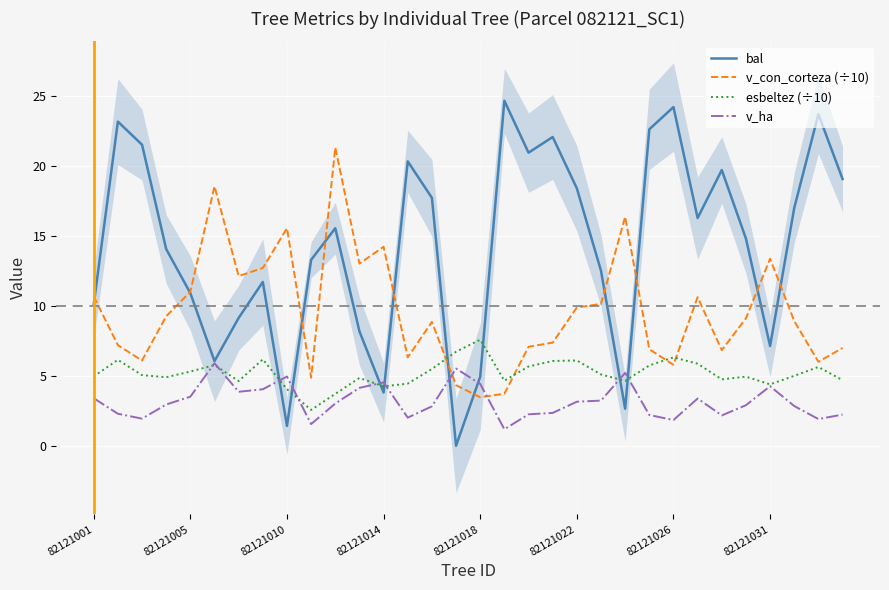

How many times do v_con_corteza (÷10) and v_ha cross each other?

2